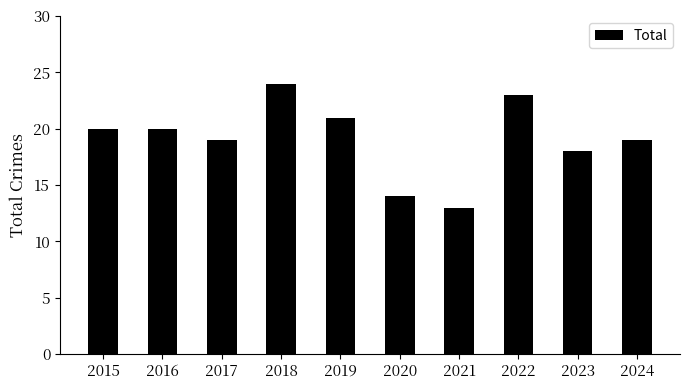

What is the maximum value shown in the chart?

24